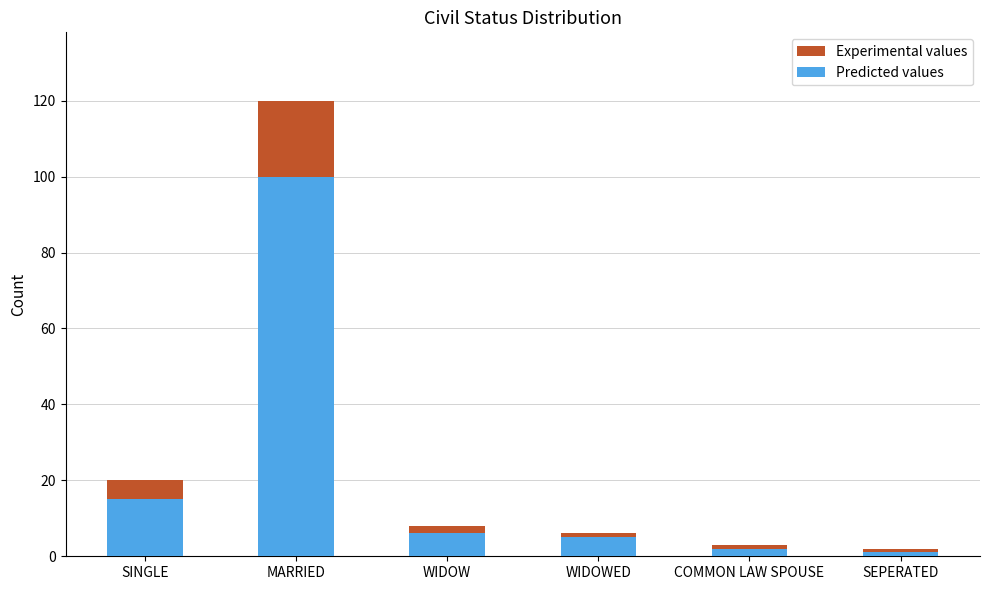

Which category has the highest value in the Predicted values series?

MARRIED